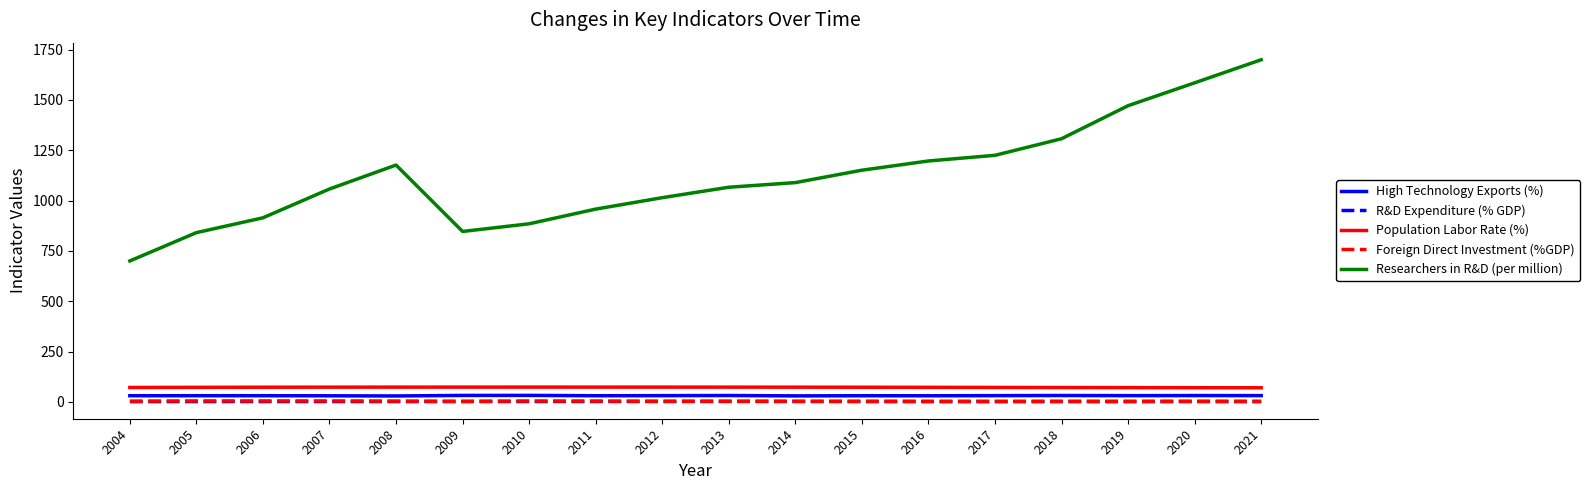

Which series has the largest total across all categories?

Researchers in R&D (per million)